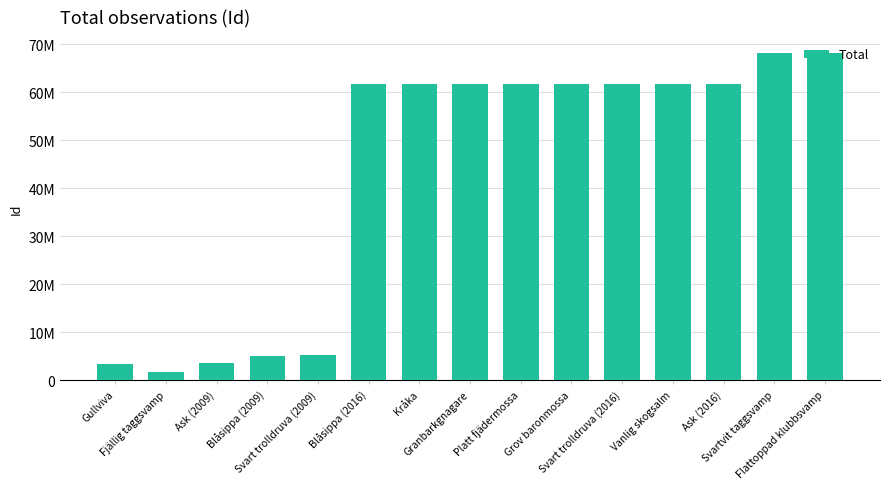

What is the label of the 2nd bar from the left?

Fjällig taggsvamp